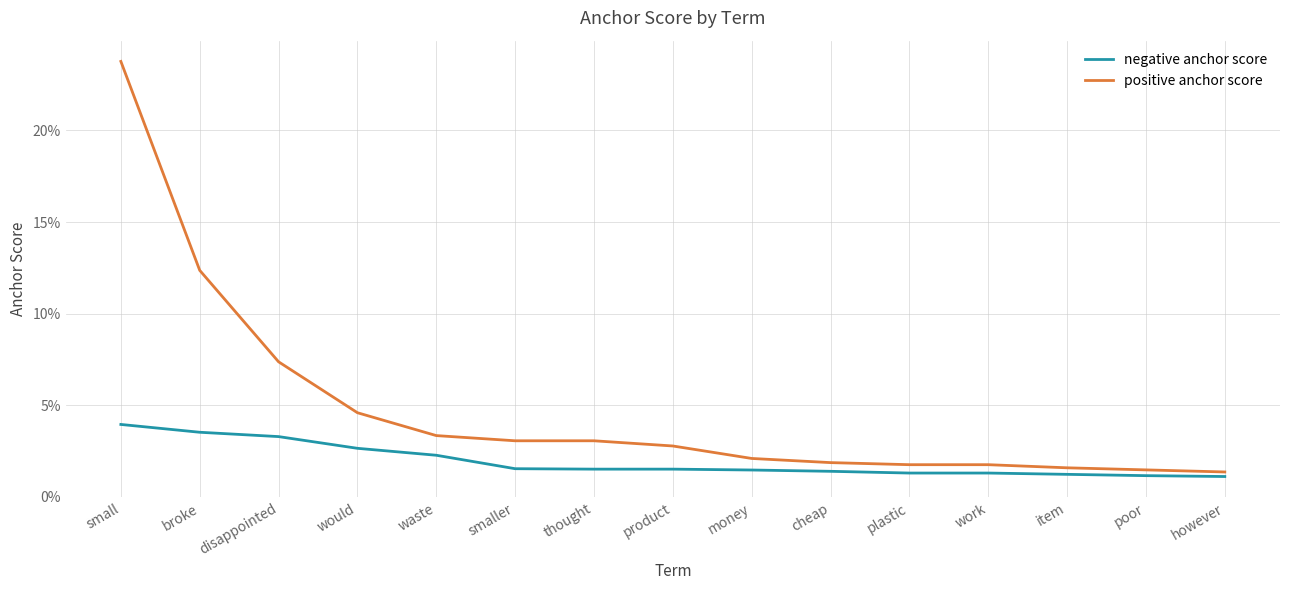

At how many categories does at least one series exceed 0?

15